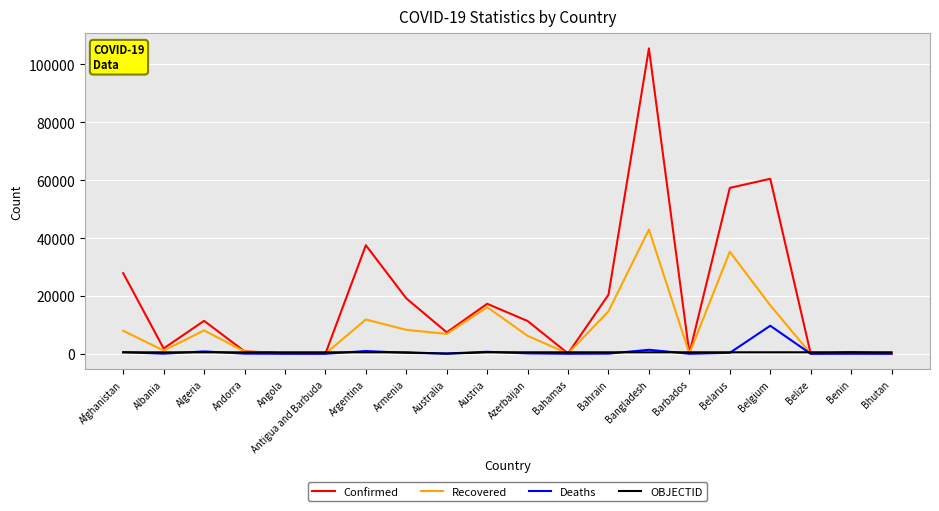

List the series in order of their peak value, highest first.

Confirmed, Recovered, Deaths, OBJECTID